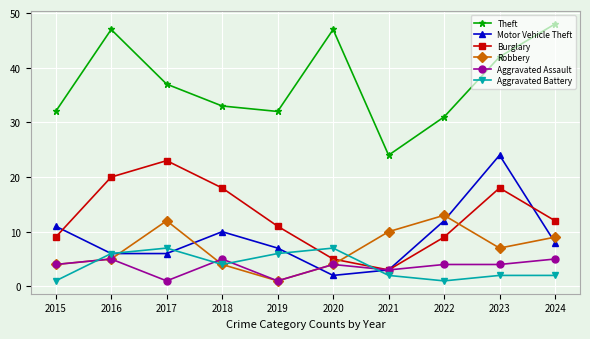

What is the difference between the Robbery values at 2023 and 2020?

3